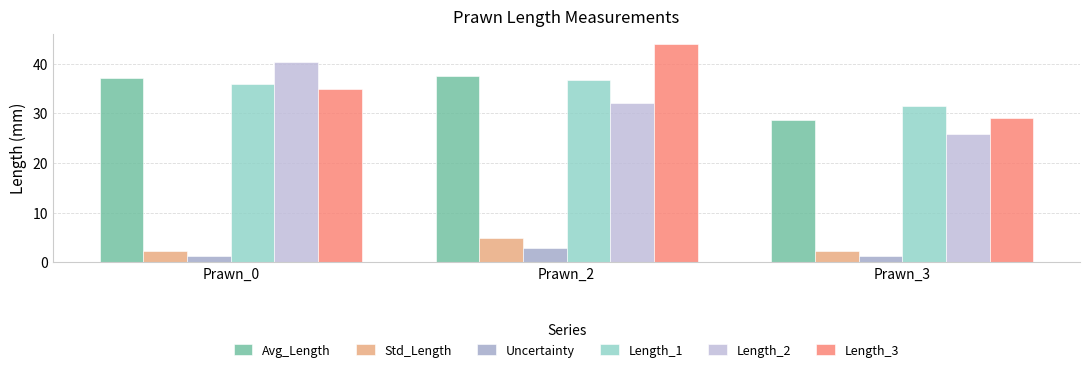

Where is Avg_Length nearest to the value 33?

Prawn_0